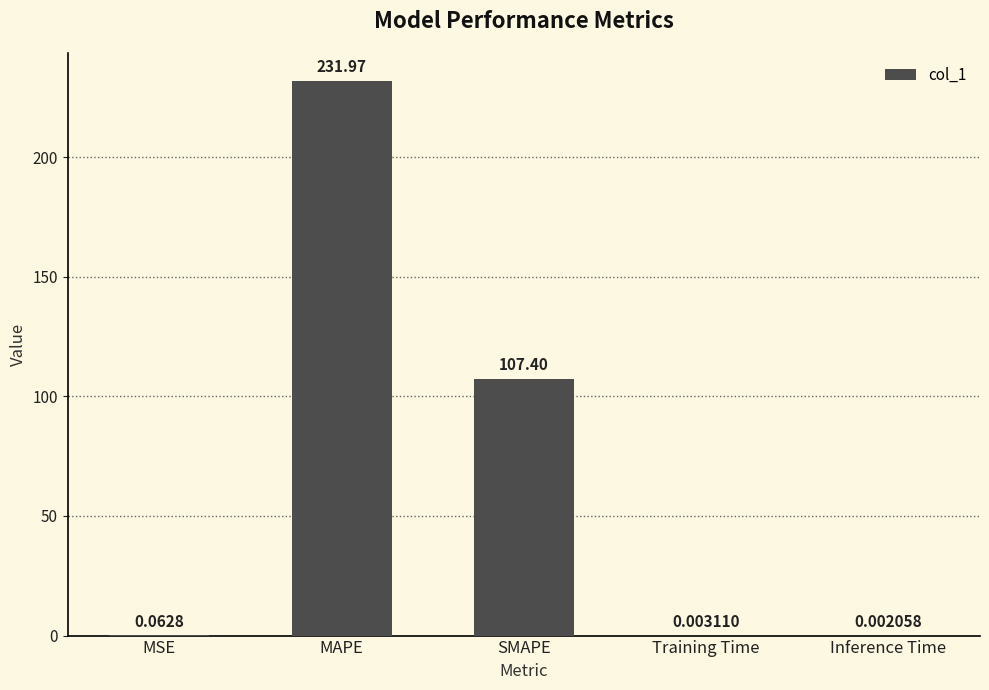

At which label is the value closest to 115?

SMAPE